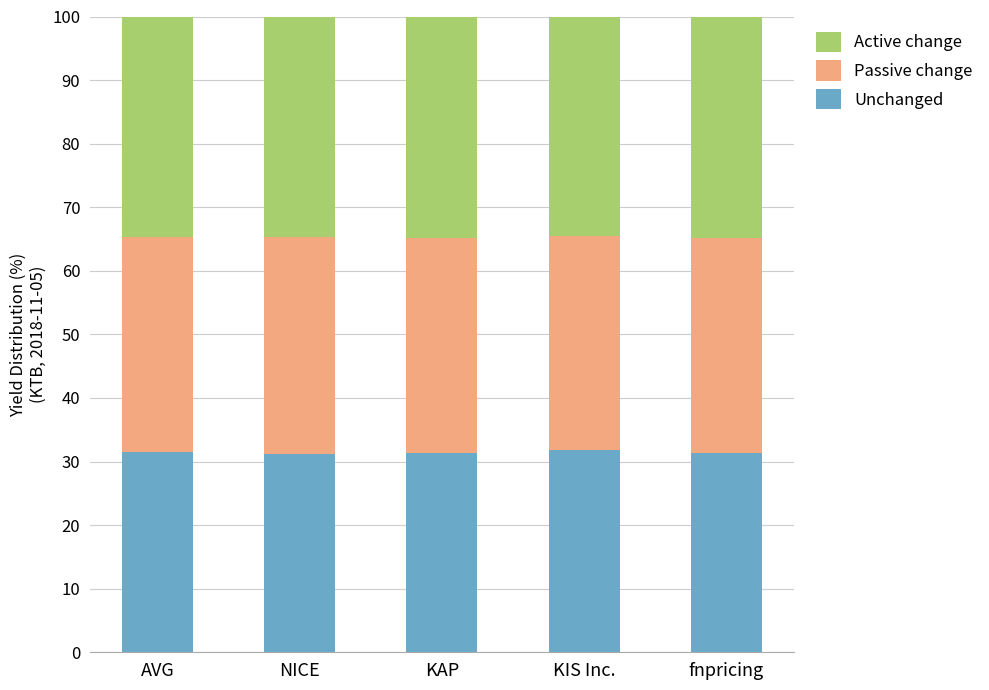

What is the minimum value for Unchanged?

31.3